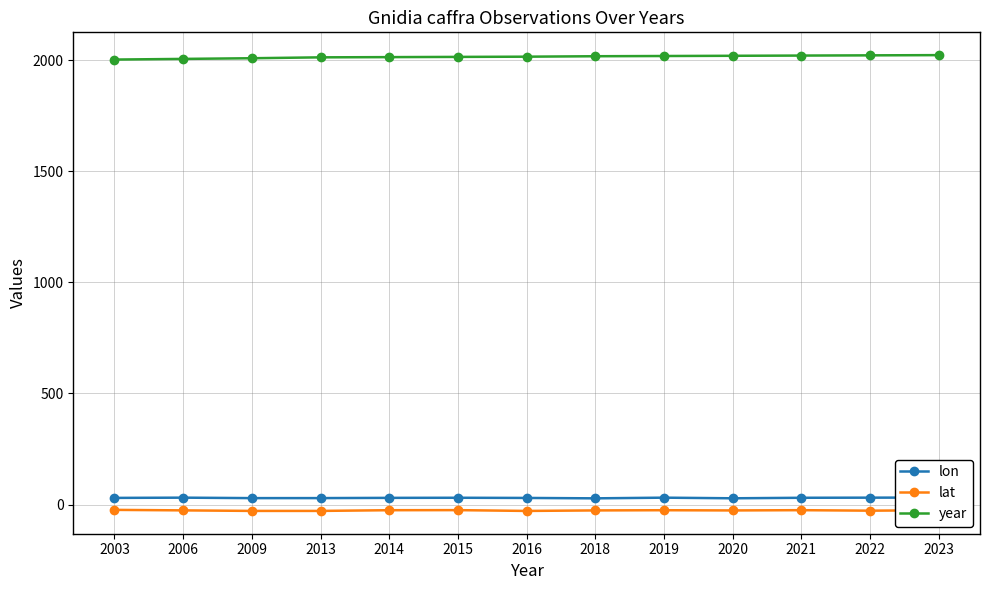

What is the difference between the second highest and second lowest values in the year series?

16.0